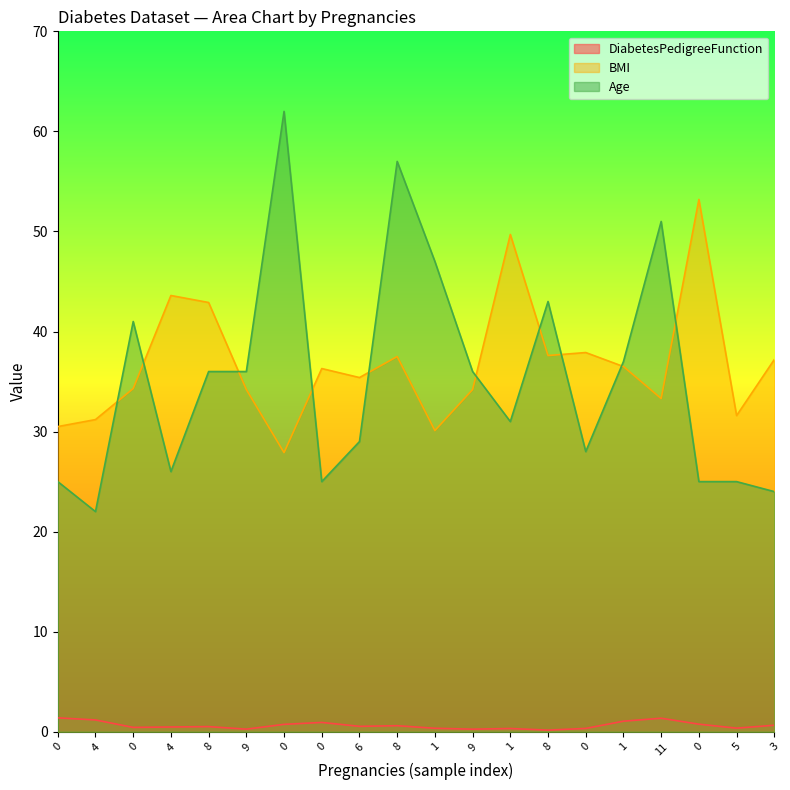

How many values in the BMI series are below 36?

10